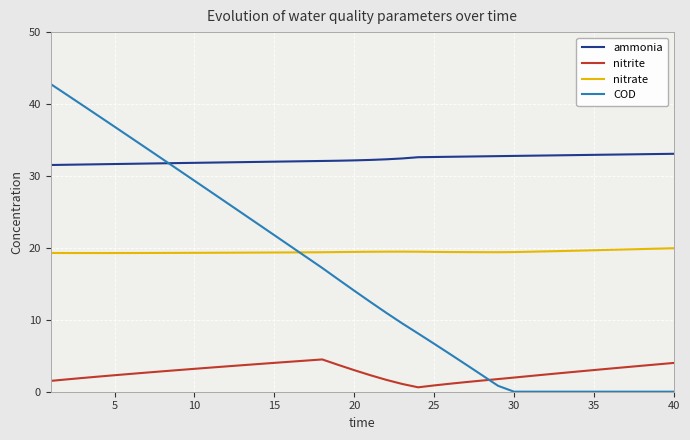

How many lines are shown in the chart?

4